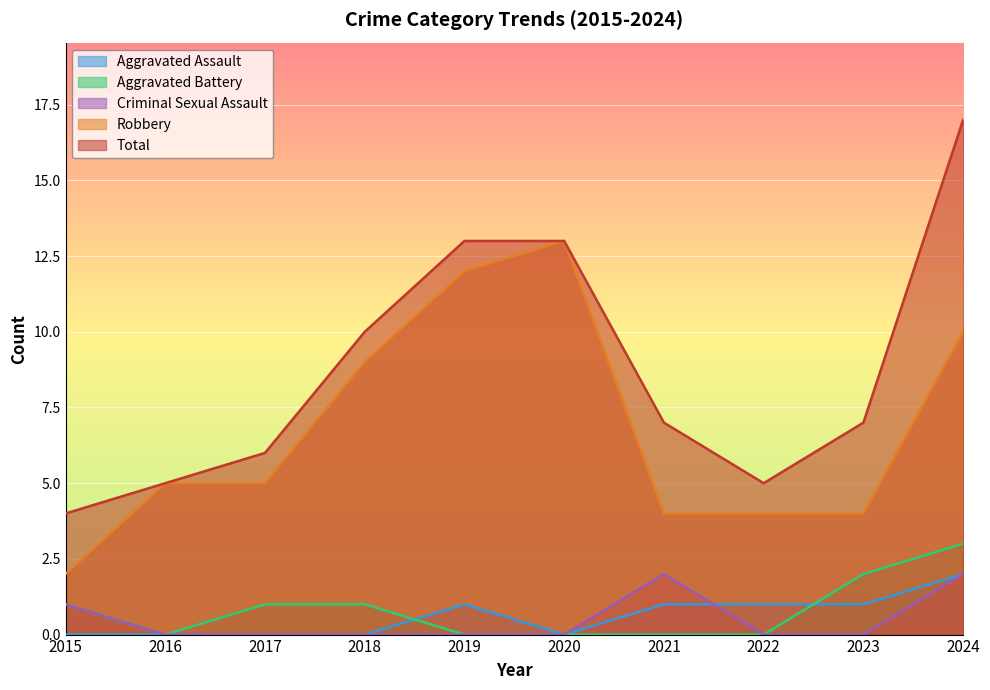

Does the chart display data point markers on the line(s)?

No